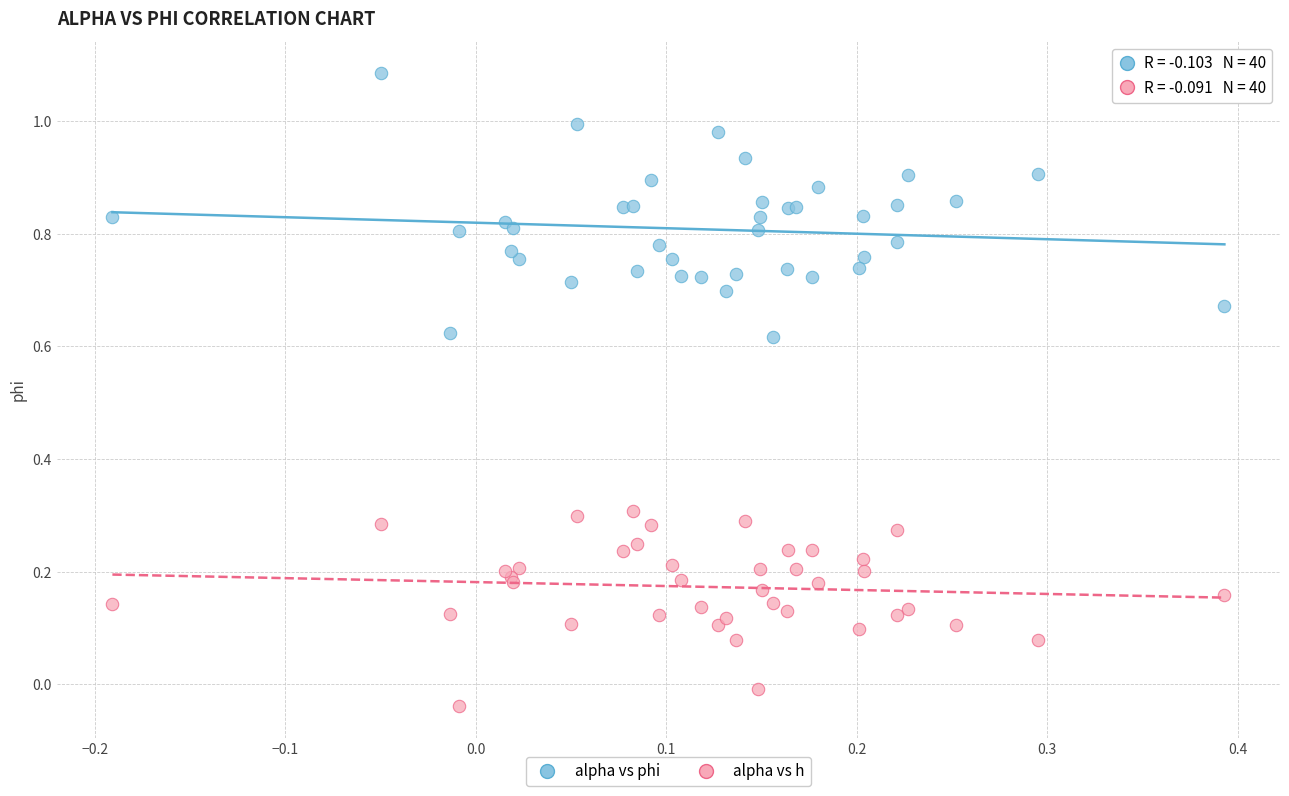

Which series has the largest Y range (max minus min)?

alpha vs phi